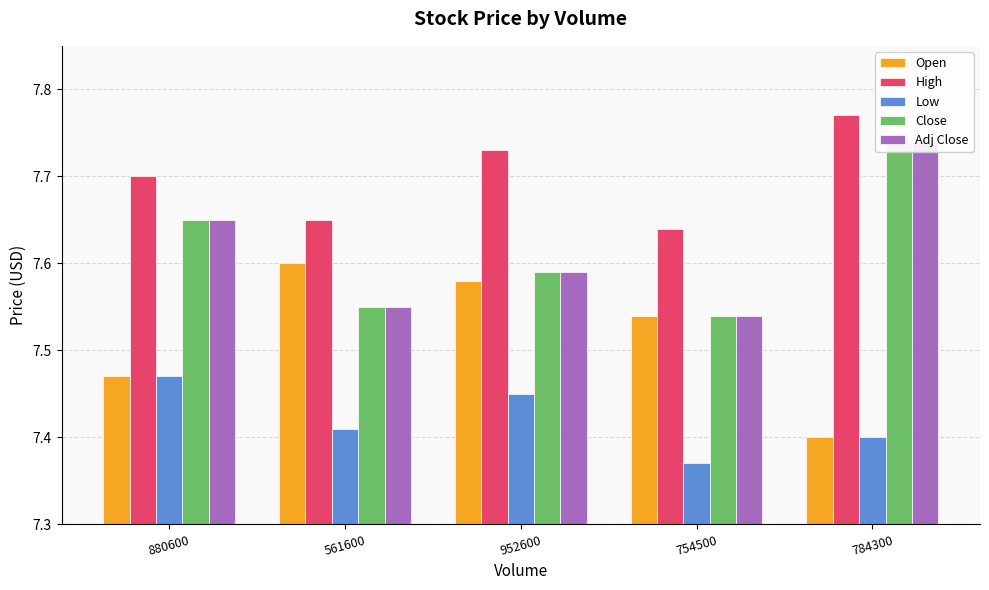

Which has a higher value, 952600 or 784300?

952600